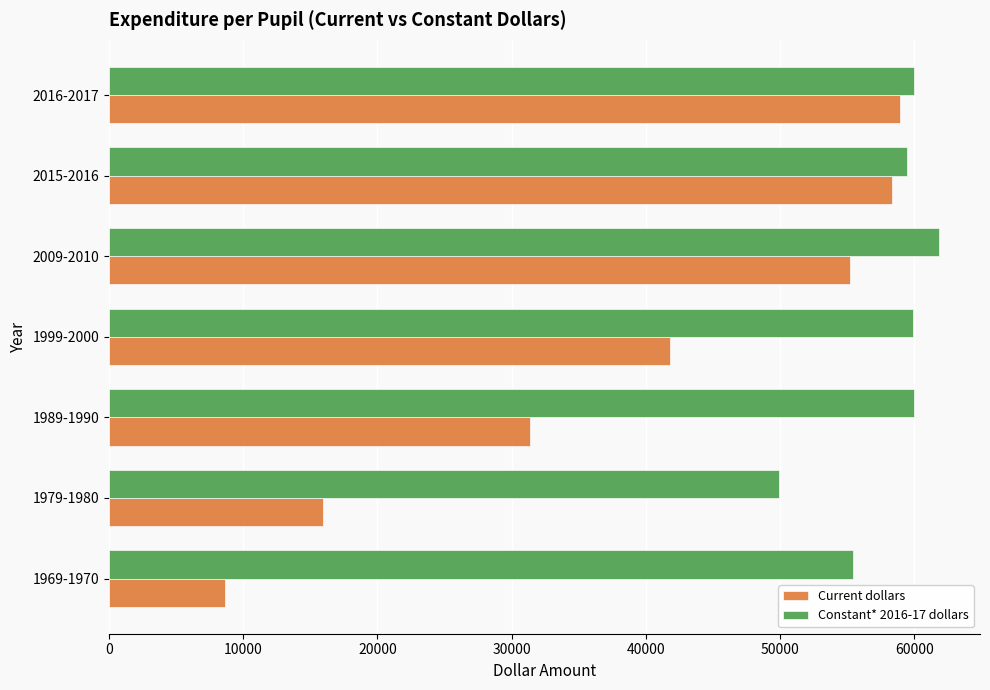

What is the spread (max minus min) of values at 2016-2017?

1000